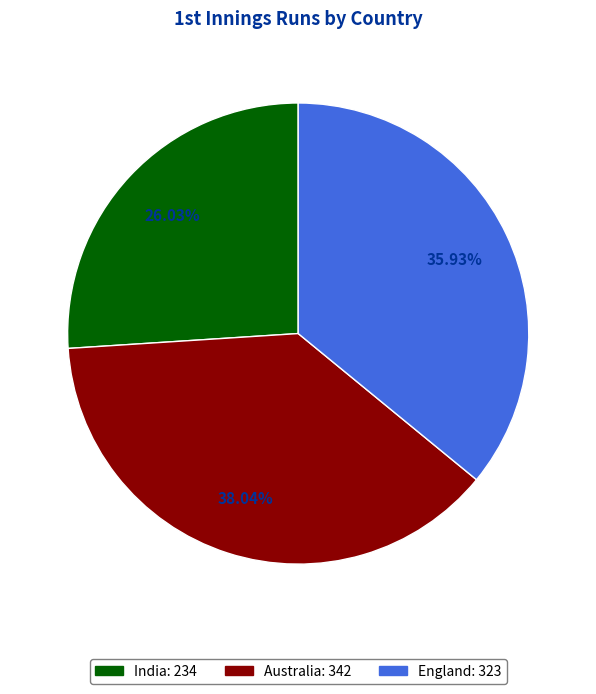

Does any single category account for the majority?

No